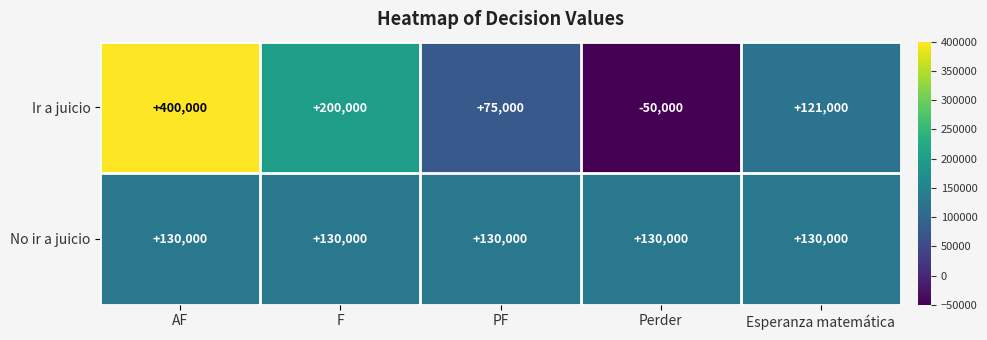

What is the difference between the maximum and minimum values in the Ir a juicio series?

450000